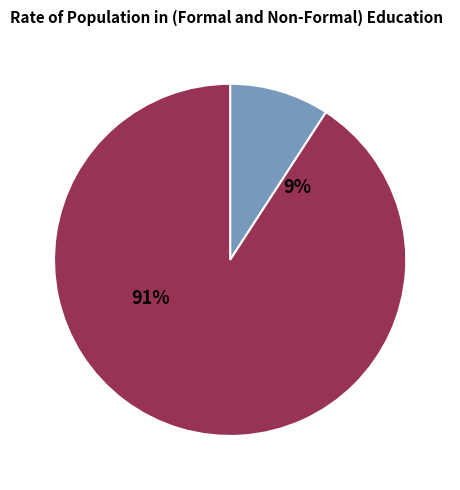

Is it true that 题石室并和澹庵 is 3% of the pie?

False